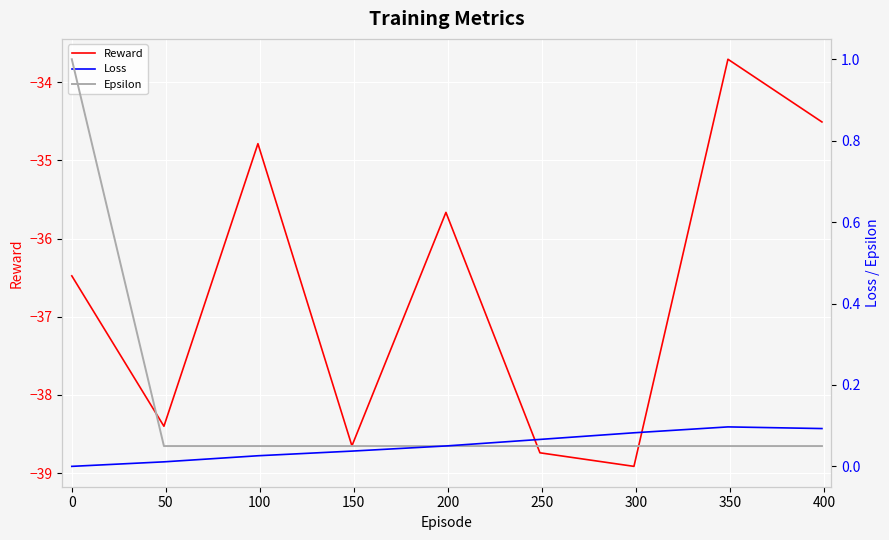

True or false: Reward has more than 2 interior local peaks.

True